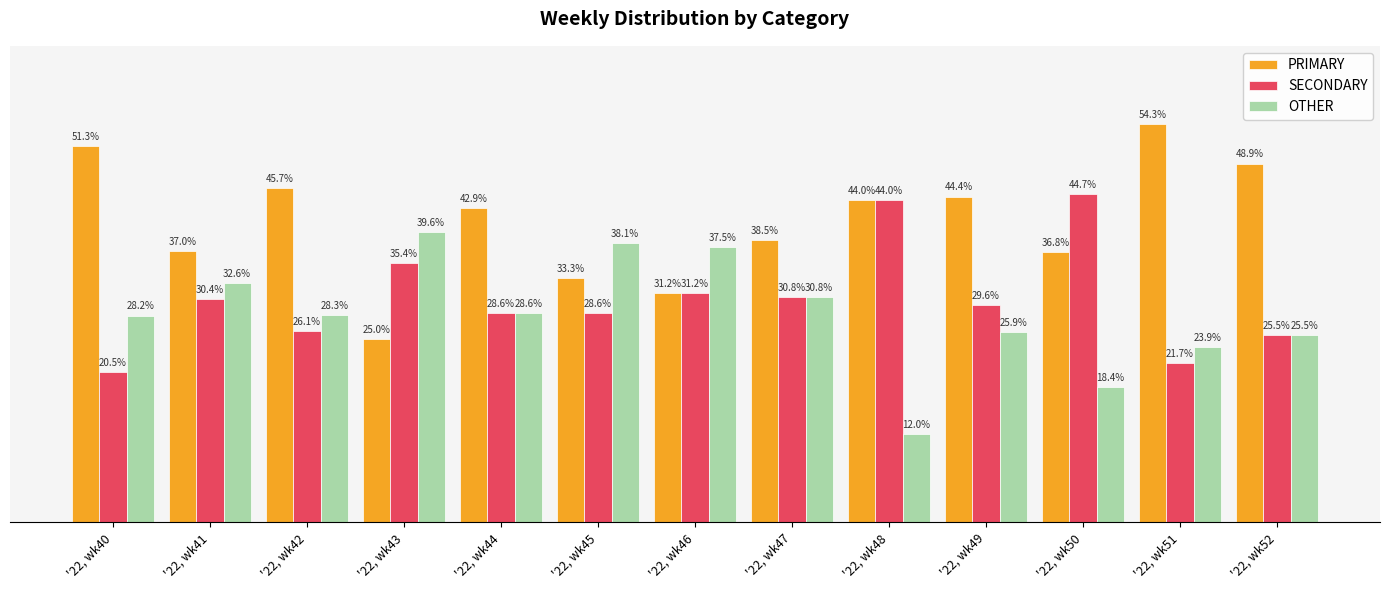

Does the chart contain stacked bars?

No